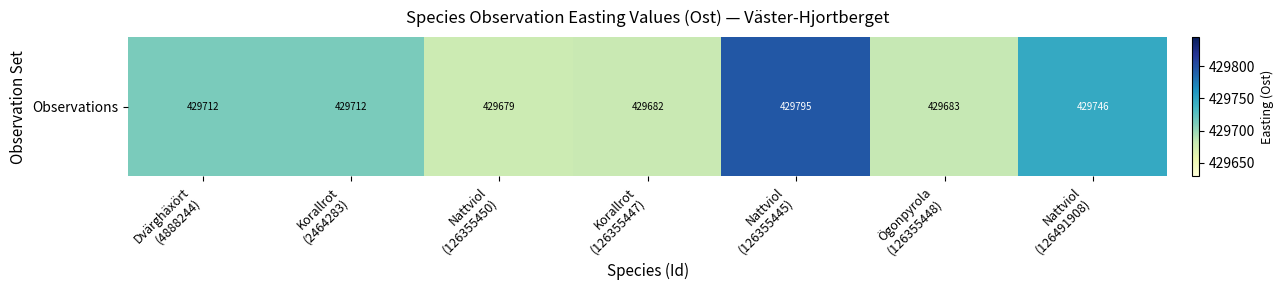

The value at Nattviol
(126355445) is 429795.0. True or false?

True